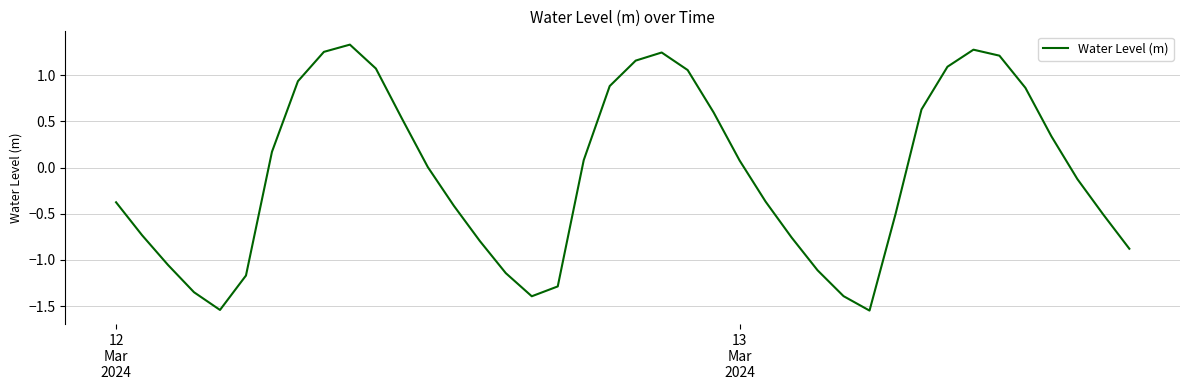

What is the difference between the maximum and minimum values?

2.9